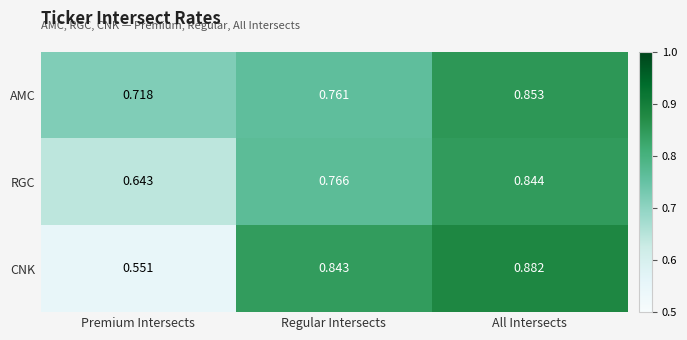

Rank the series at Premium Intersects from highest to lowest value.

AMC, RGC, CNK